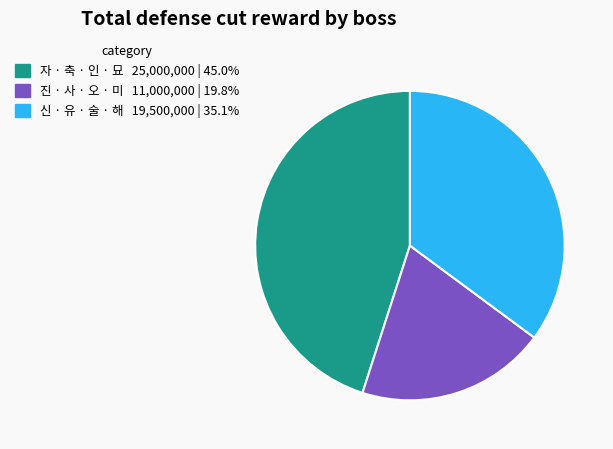

Is there a majority slice in this chart?

No